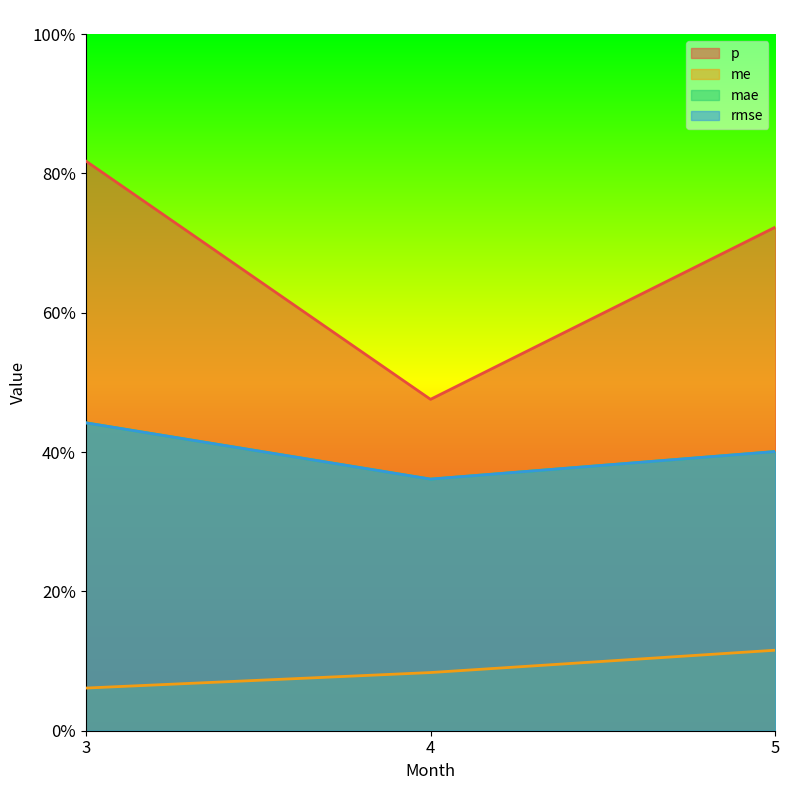

Is the value of rmse at 5 greater than the value of me at 5?

Yes